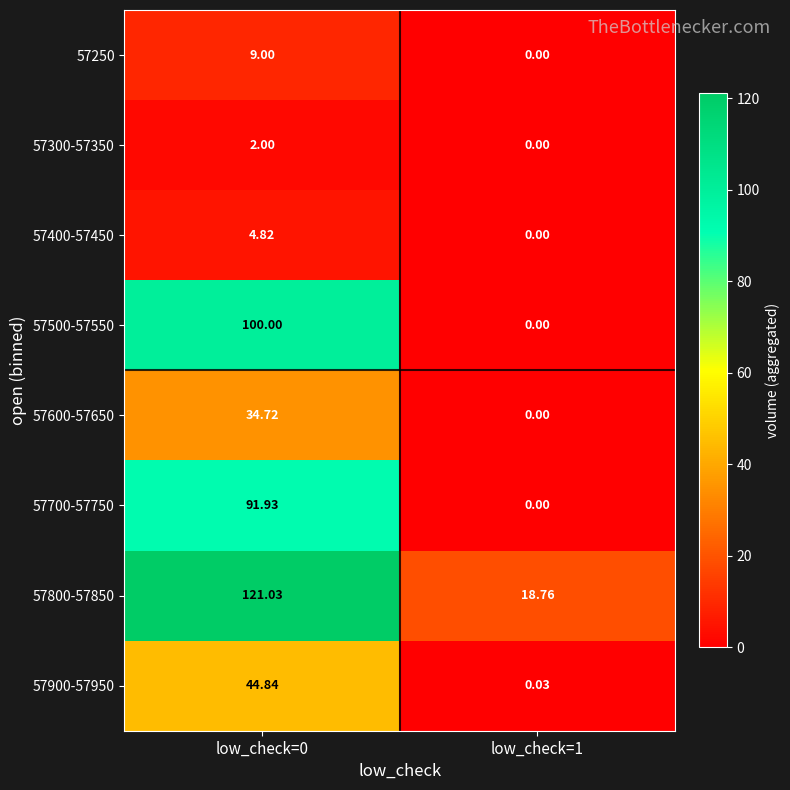

Count the number of categories in the chart.

2